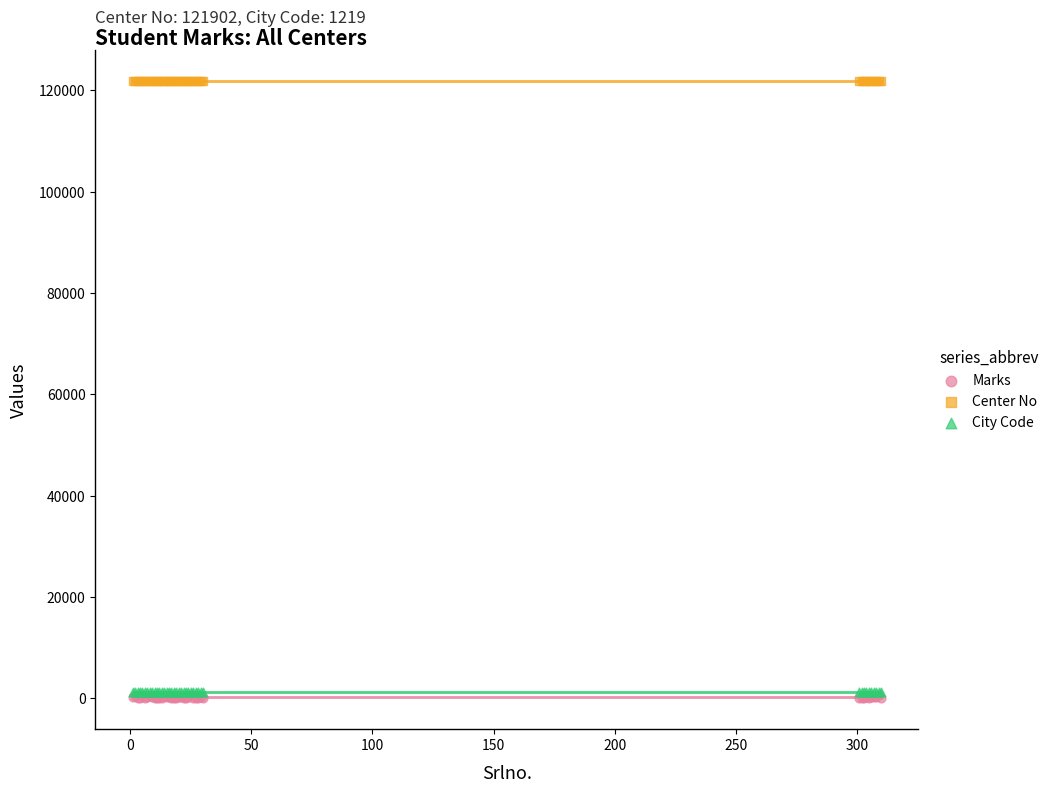

What are all the series names shown in the legend?

Marks, Center No, City Code